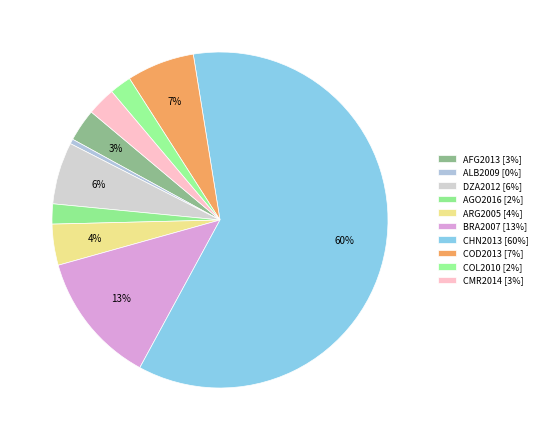

True or false: BRA2007 accounts for 13% of the total.

True